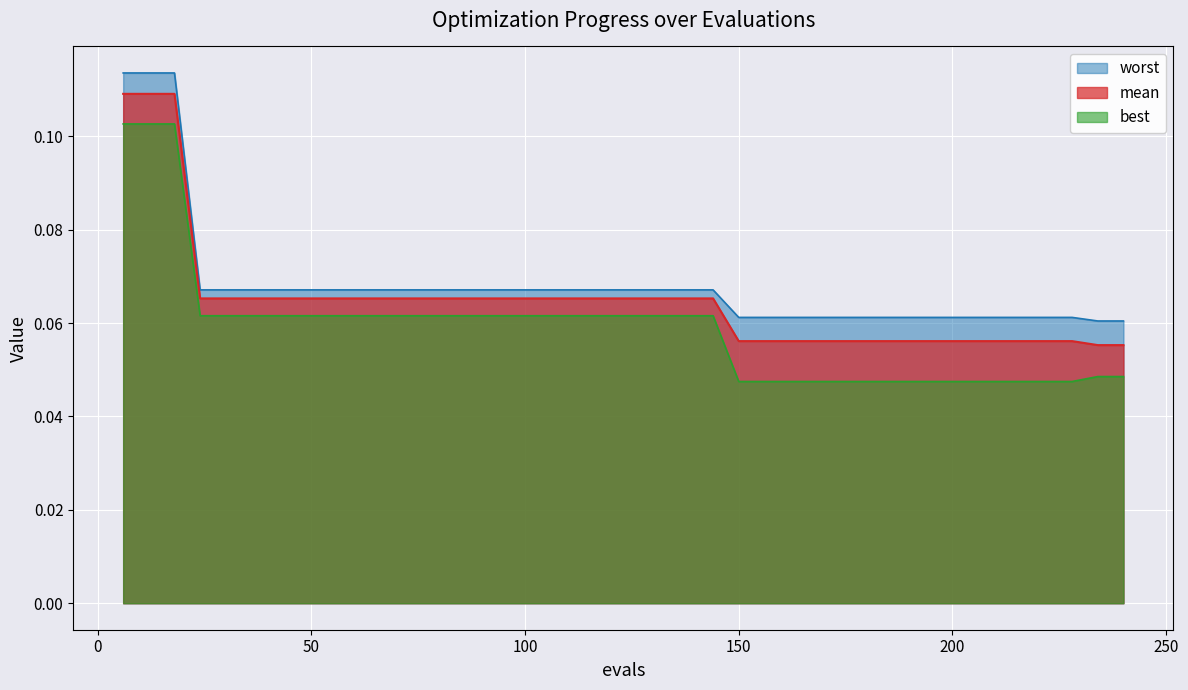

What are all the series names shown in the legend?

worst, mean, best